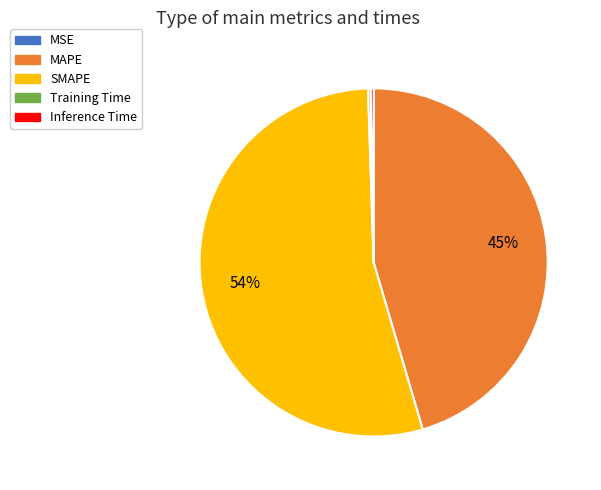

Which slice is the largest?

SMAPE